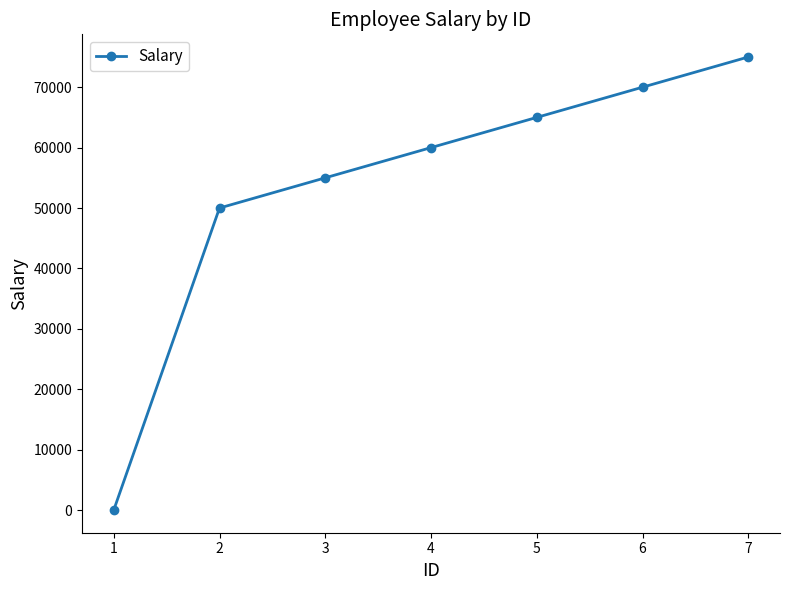

What is the maximum value shown in the chart?

75000